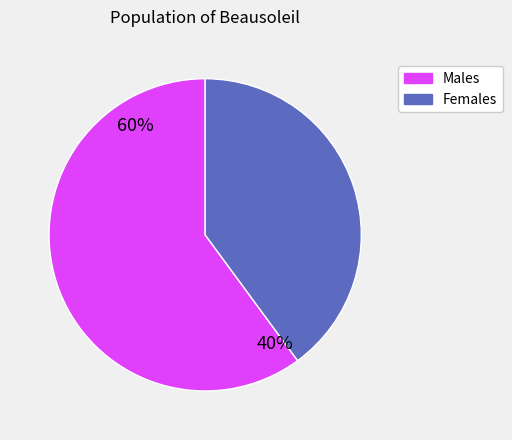

How many slices are in this pie chart?

2